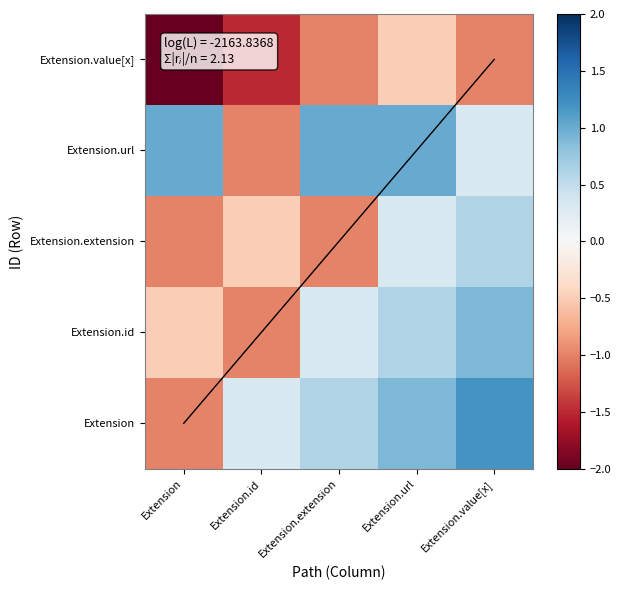

The value of Extension at Extension is -1.0. True or false?

True